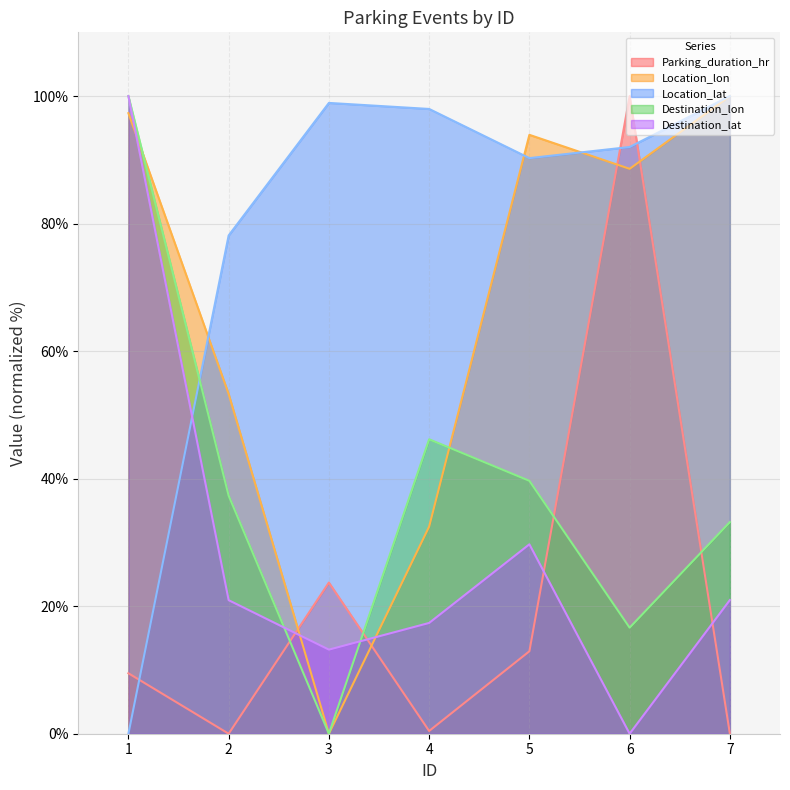

True or false: Location_lat has more than 0 interior local peaks.

True